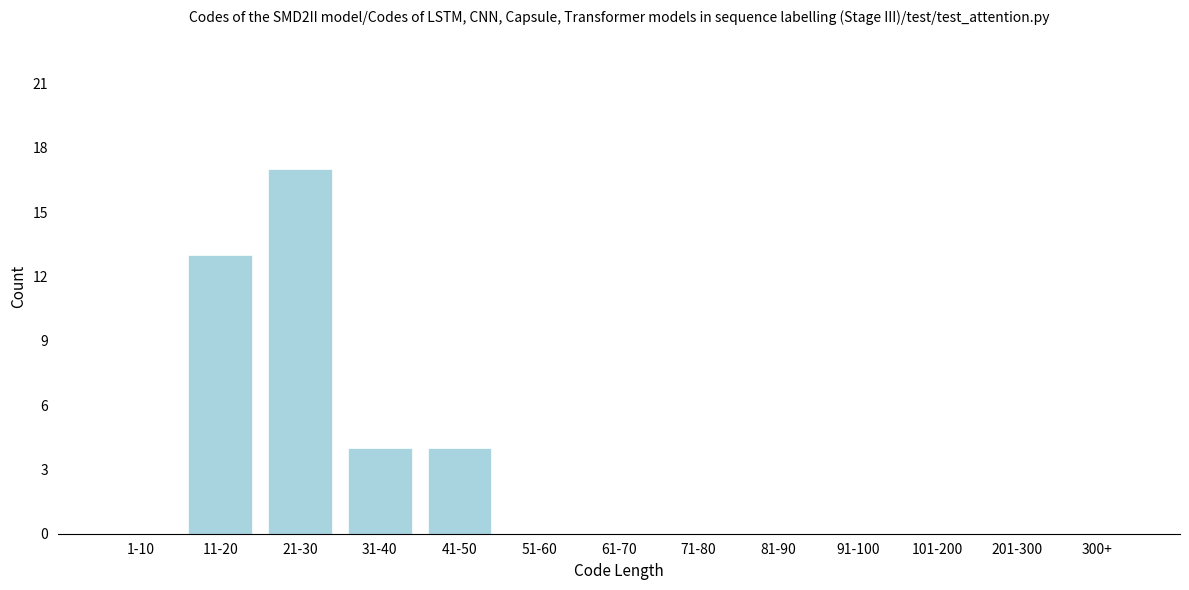

Reading left to right, transcribe all the data shown in this chart.

1-10=0	11-20=13	21-30=17	31-40=4	41-50=4	51-60=0	61-70=0	71-80=0	81-90=0	91-100=0	101-200=0	201-300=0	300+=0